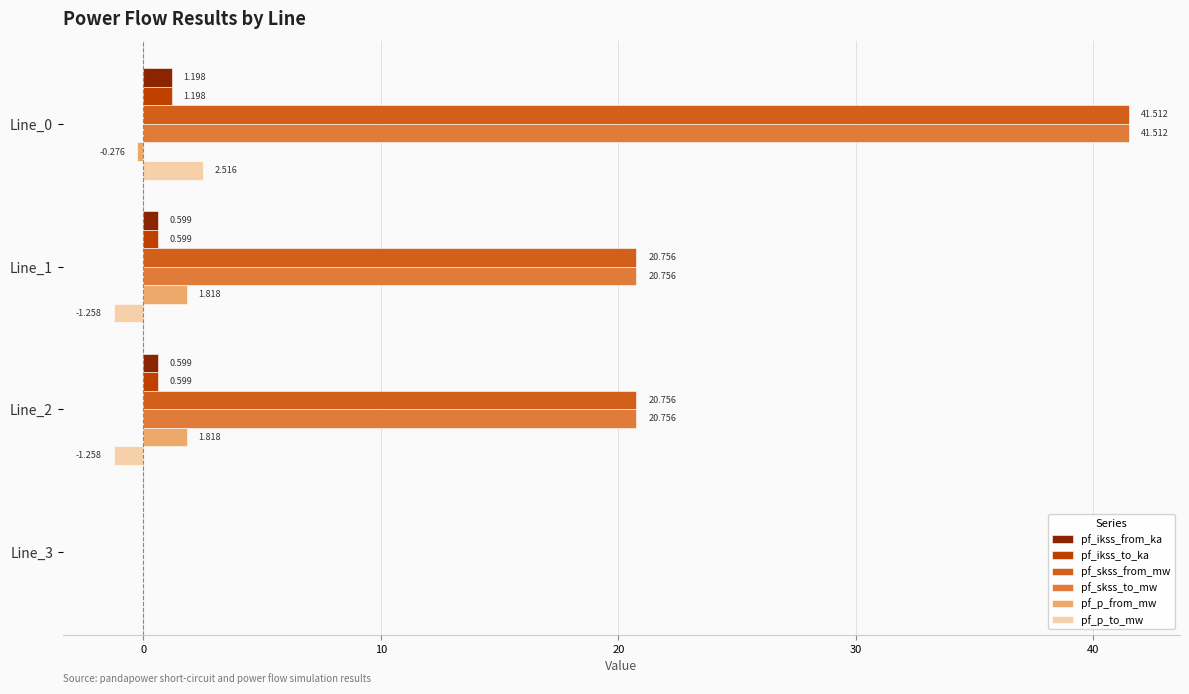

Is the value of pf_ikss_from_ka at Line_0 greater than the value of pf_ikss_to_ka at Line_1?

Yes